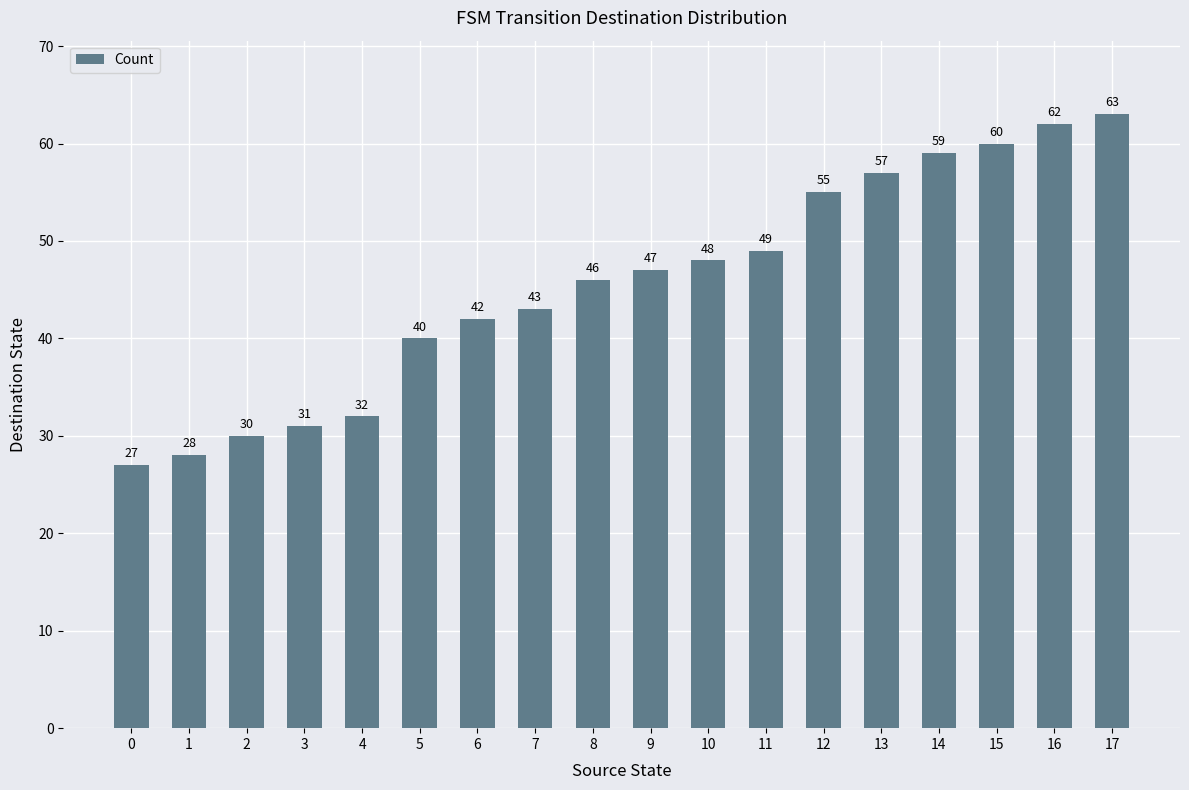

Rank the categories by value from highest to lowest.

17, 16, 15, 14, 13, 12, 11, 10, 9, 8, 7, 6, 5, 4, 3, 2, 1, 0